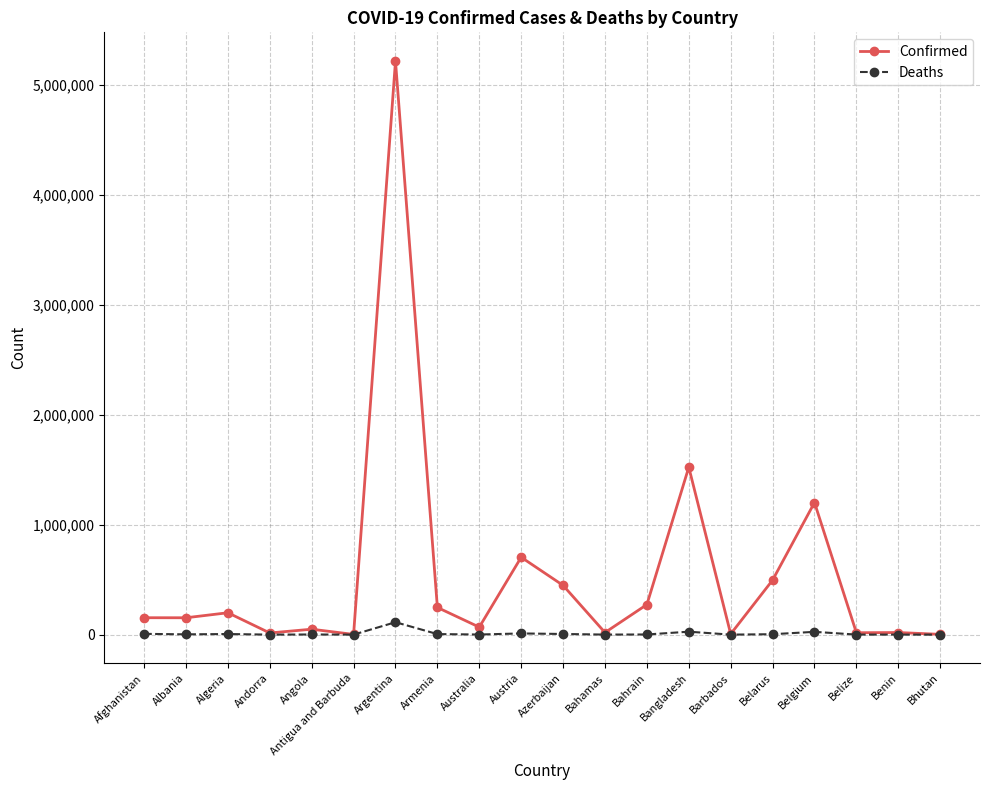

Count the number of data series in this chart.

2